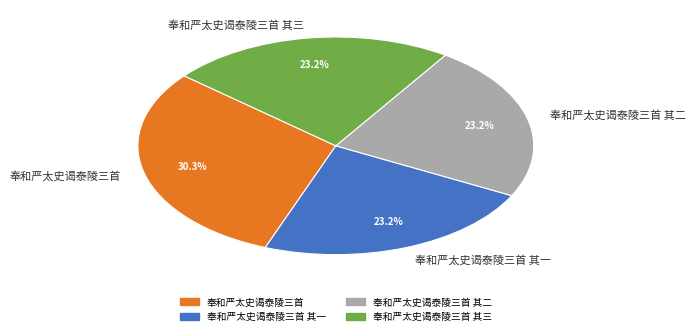

What portion of the pie excludes 奉和严太史谒泰陵三首?

69.7%